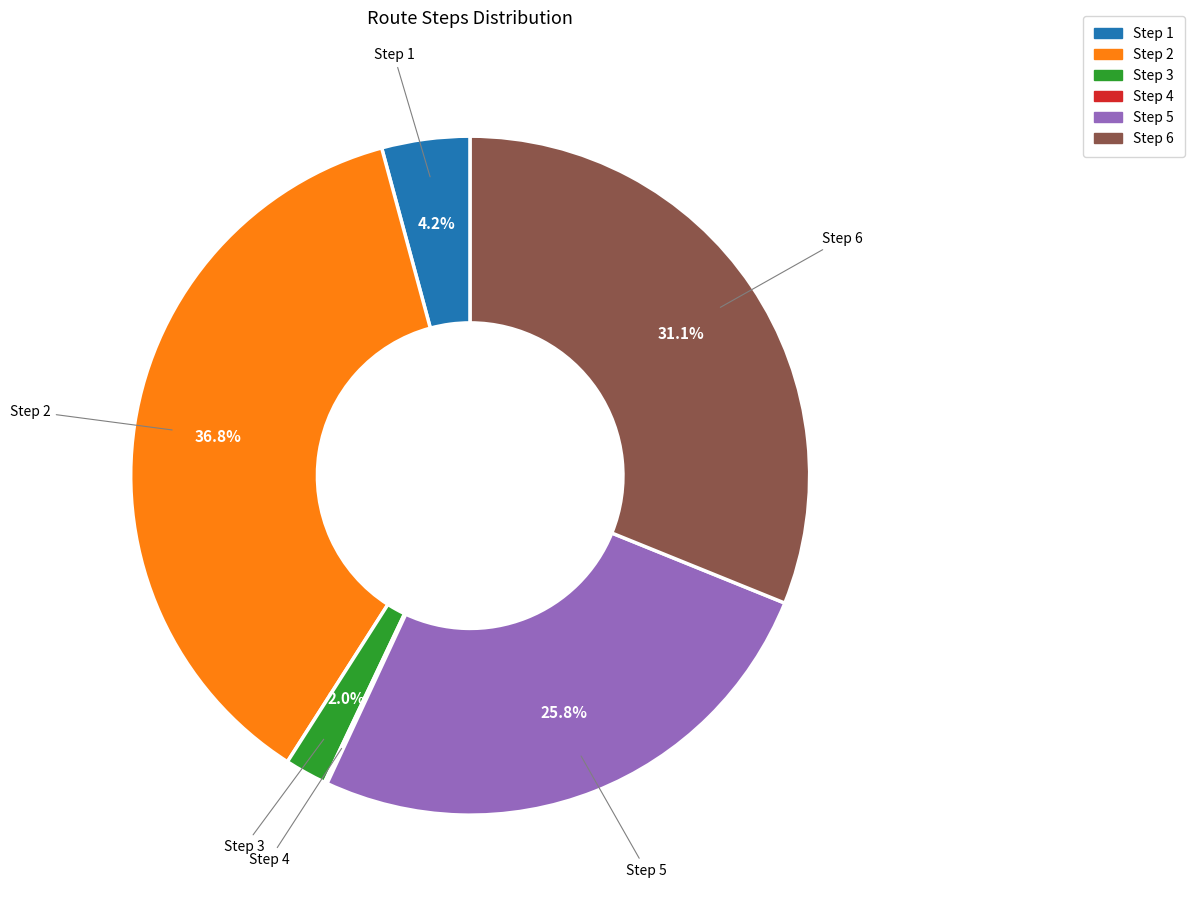

Is there a majority slice in this chart?

No